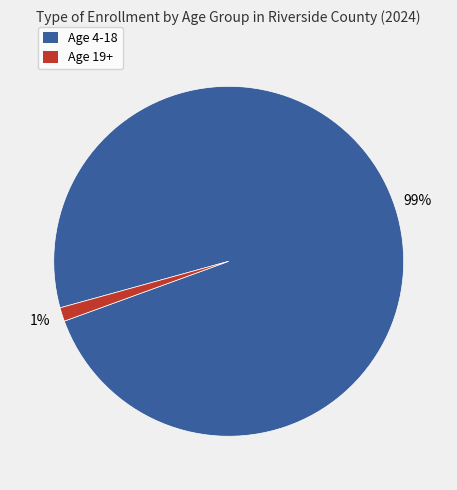

Does any single category account for the majority?

Yes